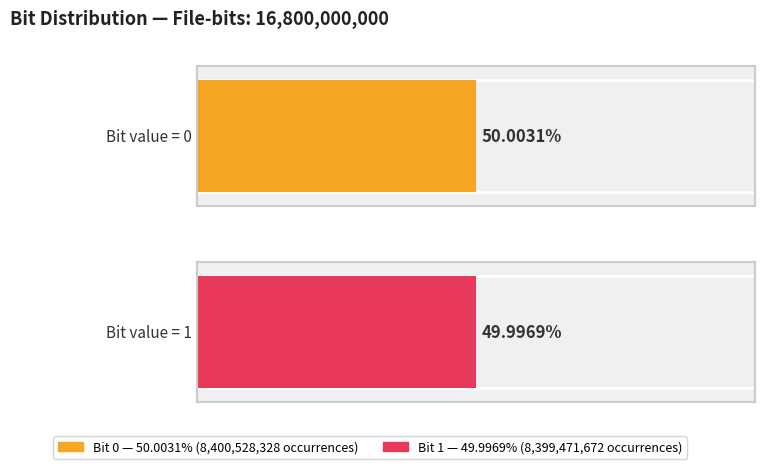

Is it true that the value at 0 is 8400528328?

True